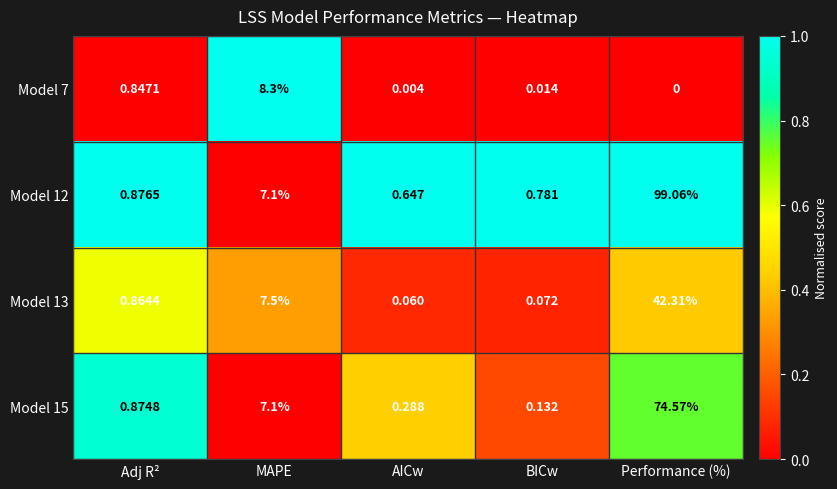

Is the value of Model 12 at Adj R² greater than the value of Model 7 at MAPE?

No